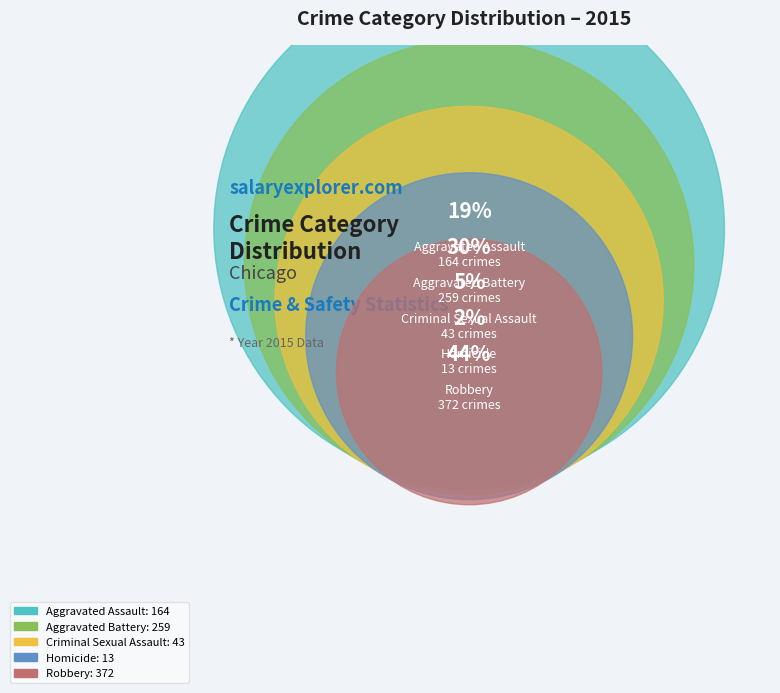

Is it true that Homicide is 14% of the pie?

False